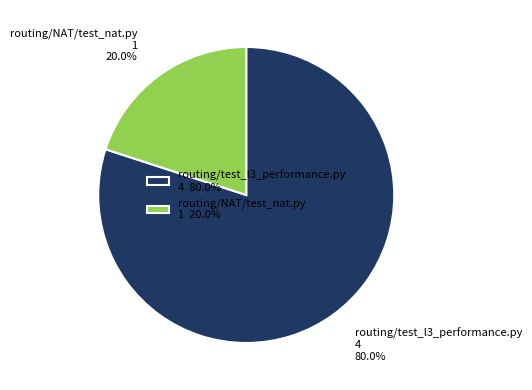

Rank the categories by value from highest to lowest.

routing/test_l3_performance.py 4 80.0%, routing/NAT/test_nat.py 1 20.0%